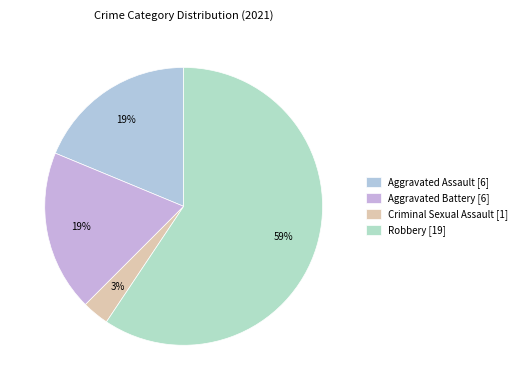

What percentage is the Criminal Sexual Assault slice, to the nearest percent?

3%